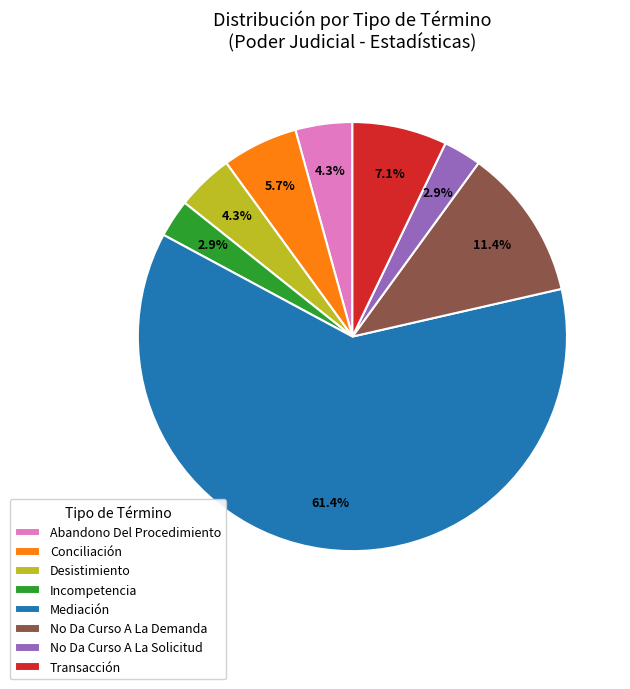

To the nearest percent, what is the difference between the largest and smallest slice percentages?

59%